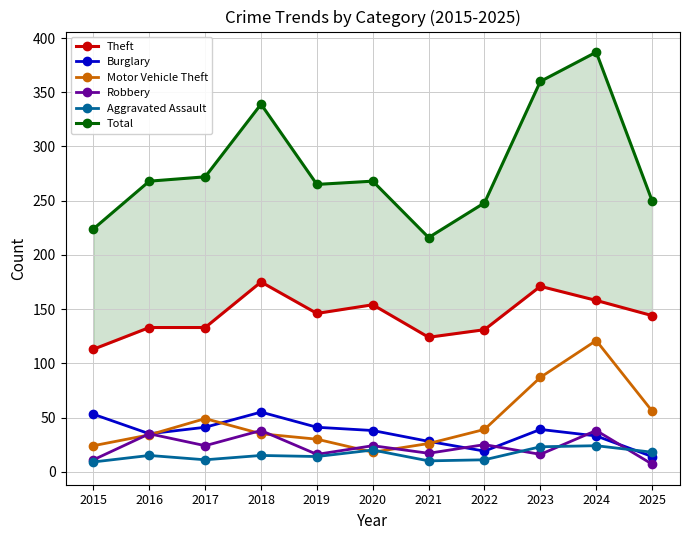

Is the value of Burglary at 2020 greater than the value of Robbery at 2021?

Yes